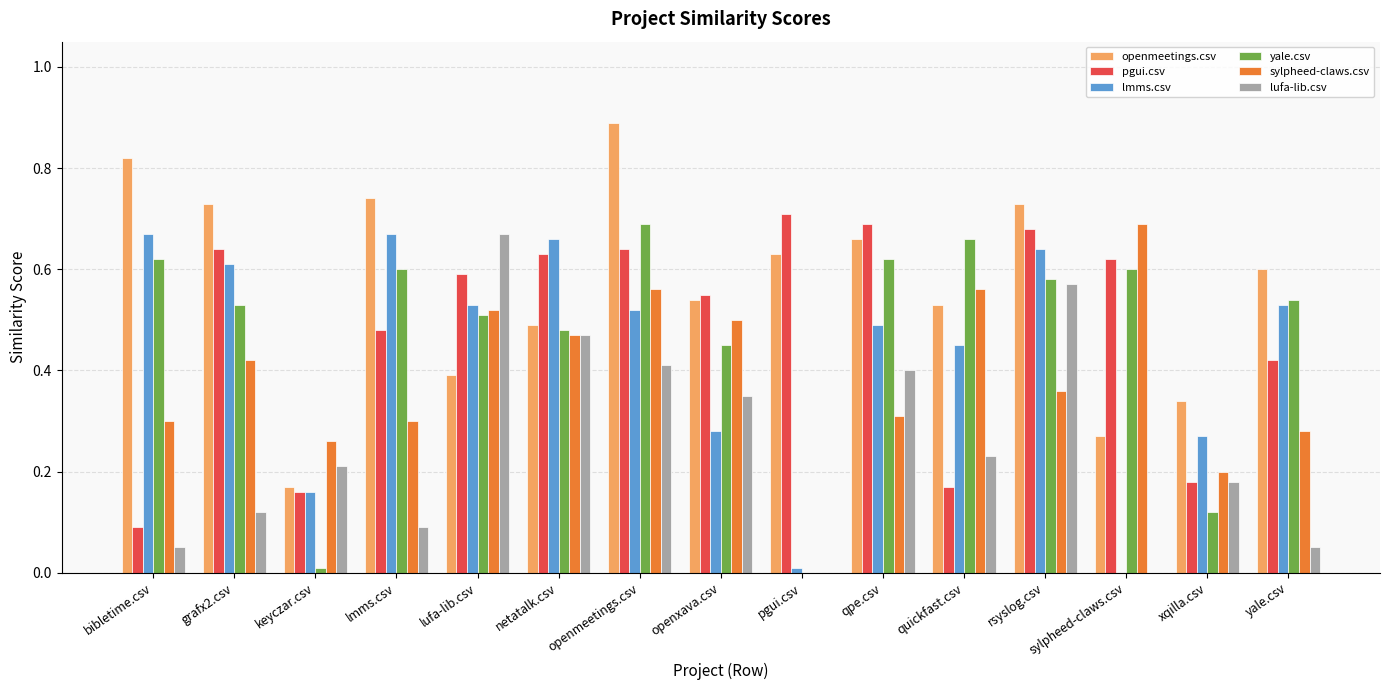

What is the maximum value shown in the chart?

0.9